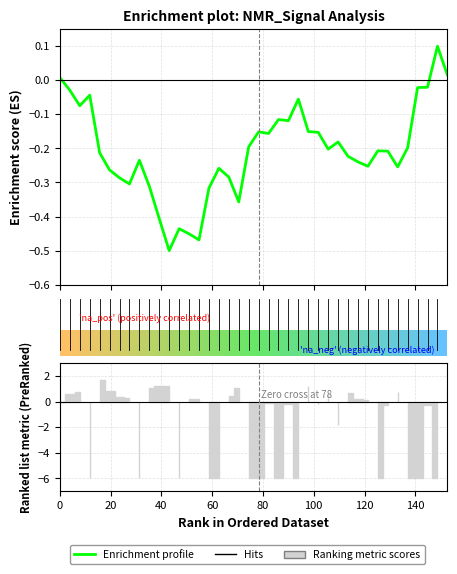

True or false: there are more than 0 points higher than both neighbors.

True